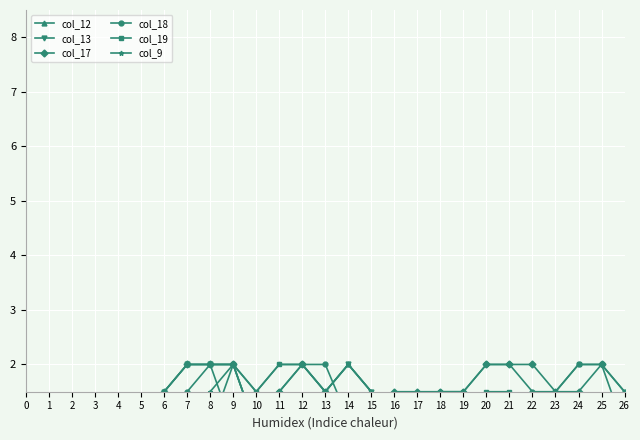

Reading left to right, transcribe all the data shown in this chart.

col_12: 0.0	0.0	0.0	0.0	0.0	0.0	1.5	2.0	2.0	2.0	0.8	0.0	0.0	1.5	2.0	1.5	1.0	0.0	0.0	0.0	0.0	0.0	0.0	0.0	0.0	0.0	0.0
col_13: 0.0	0.0	0.0	0.0	0.0	0.0	1.5	2.0	2.0	0.8	0.0	0.0	0.0	1.5	2.0	1.5	1.0	0.0	0.0	0.0	0.0	0.0	0.0	0.0	0.0	0.0	0.0
col_17: 0.0	0.0	0.0	0.0	0.0	0.0	1.5	2.0	2.0	2.0	0.8	1.5	2.0	1.5	1.0	1.0	1.5	1.5	1.5	1.5	2.0	2.0	2.0	1.5	1.5	2.0	0.8
col_18: 0.0	0.0	0.0	0.0	0.0	0.0	0.8	1.5	2.0	2.0	0.8	1.5	2.0	2.0	1.0	1.0	1.0	1.0	1.5	1.5	2.0	2.0	1.5	1.5	2.0	2.0	1.5
col_19: 0.0	0.0	0.0	0.0	0.0	0.0	0.0	0.0	0.8	2.0	1.5	2.0	2.0	1.5	0.0	0.0	0.0	0.0	0.0	0.8	1.5	1.5	1.0	1.5	2.0	2.0	1.5
col_9: 0.0	0.0	0.0	0.0	0.0	0.0	0.0	0.8	1.5	2.0	1.5	2.0	2.0	1.5	2.0	1.5	0.0	0.0	0.0	0.0	0.0	0.0	0.0	0.0	0.0	0.0	0.0